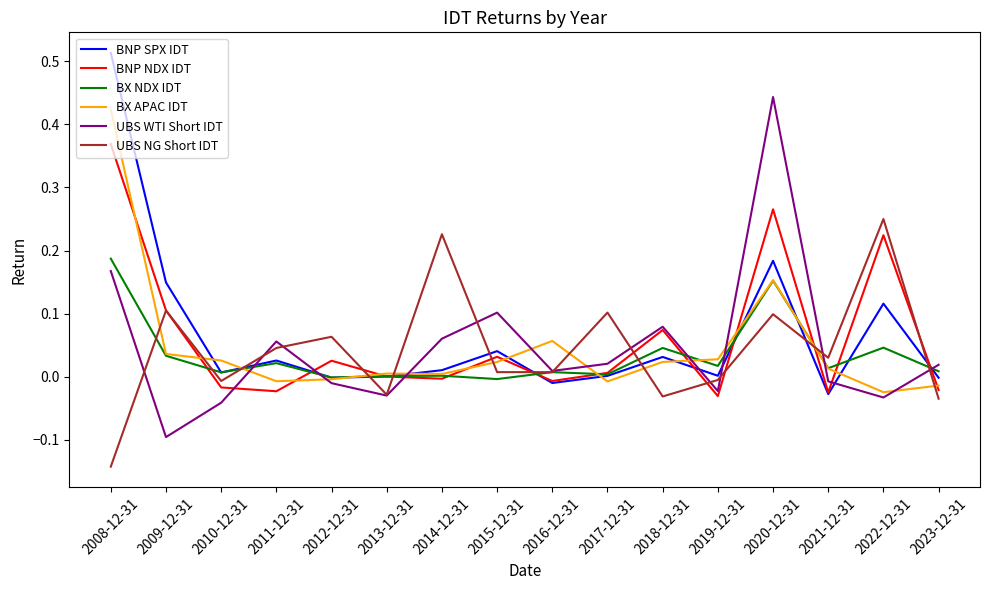

At which label does BNP NDX IDT reach its peak?

2008-12-31